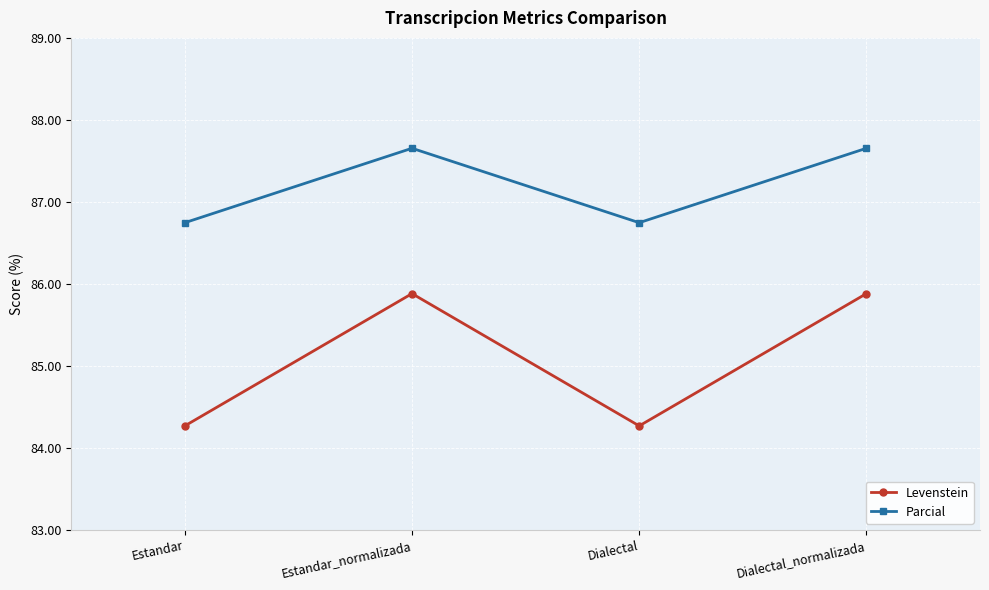

How many data points does each series have?

4